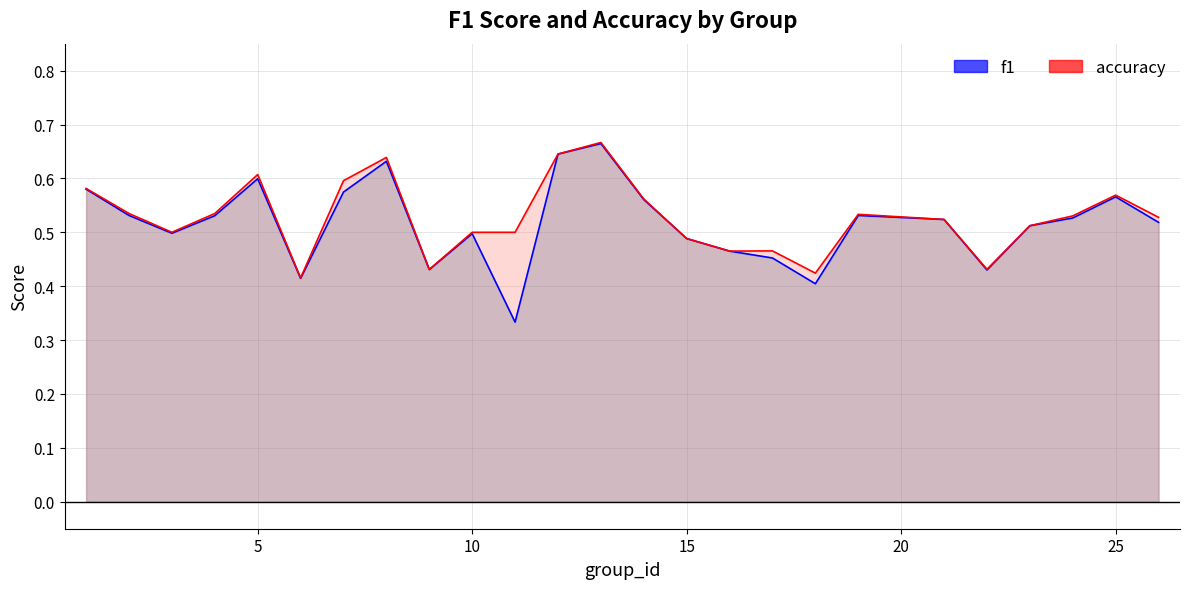

True or false: accuracy and f1 intersect in this chart.

False